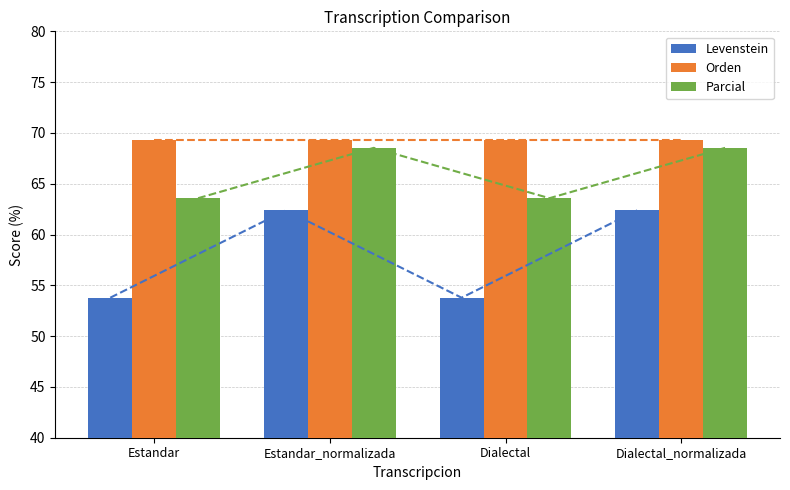

Is the value of Orden at Dialectal_normalizada greater than the value of Levenstein at Dialectal_normalizada?

Yes